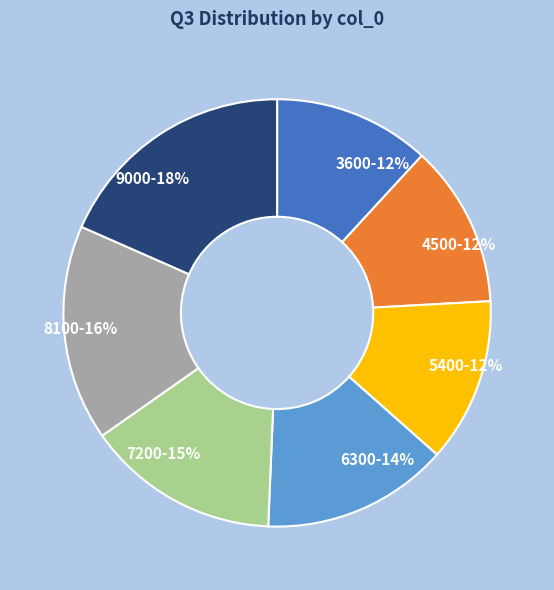

Approximately how many times larger is the value at 4500-12% compared to 5400-12%?

1.0